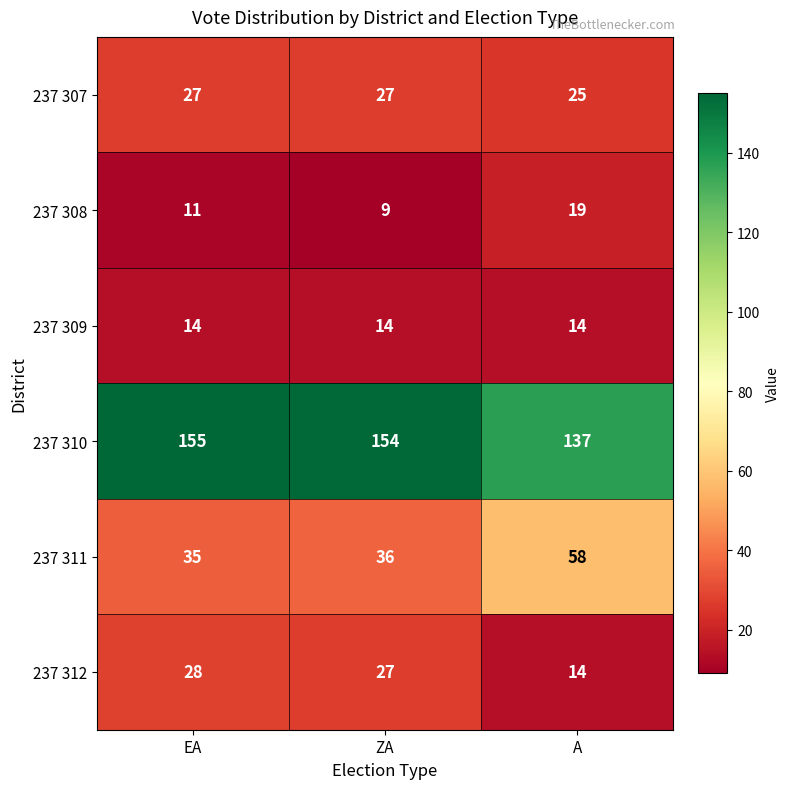

Count the number of data series in this chart.

6